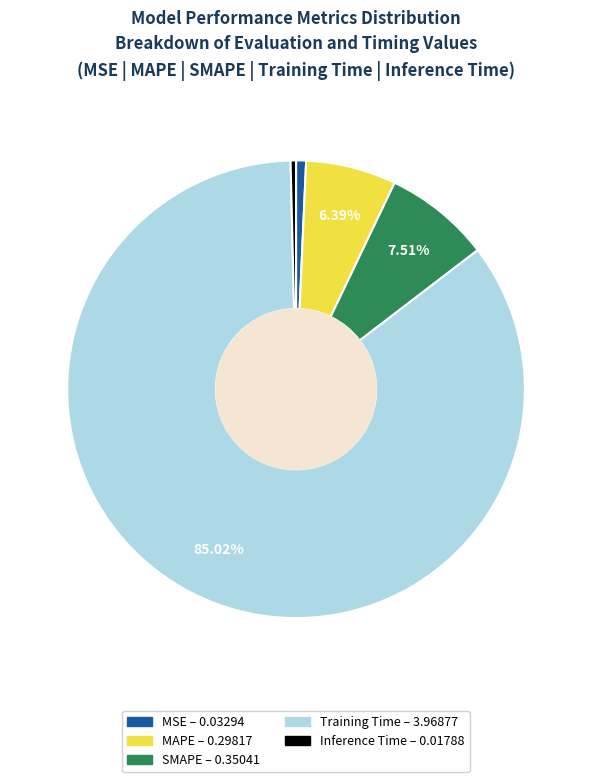

Between Training Time and MAPE, which is larger?

Training Time